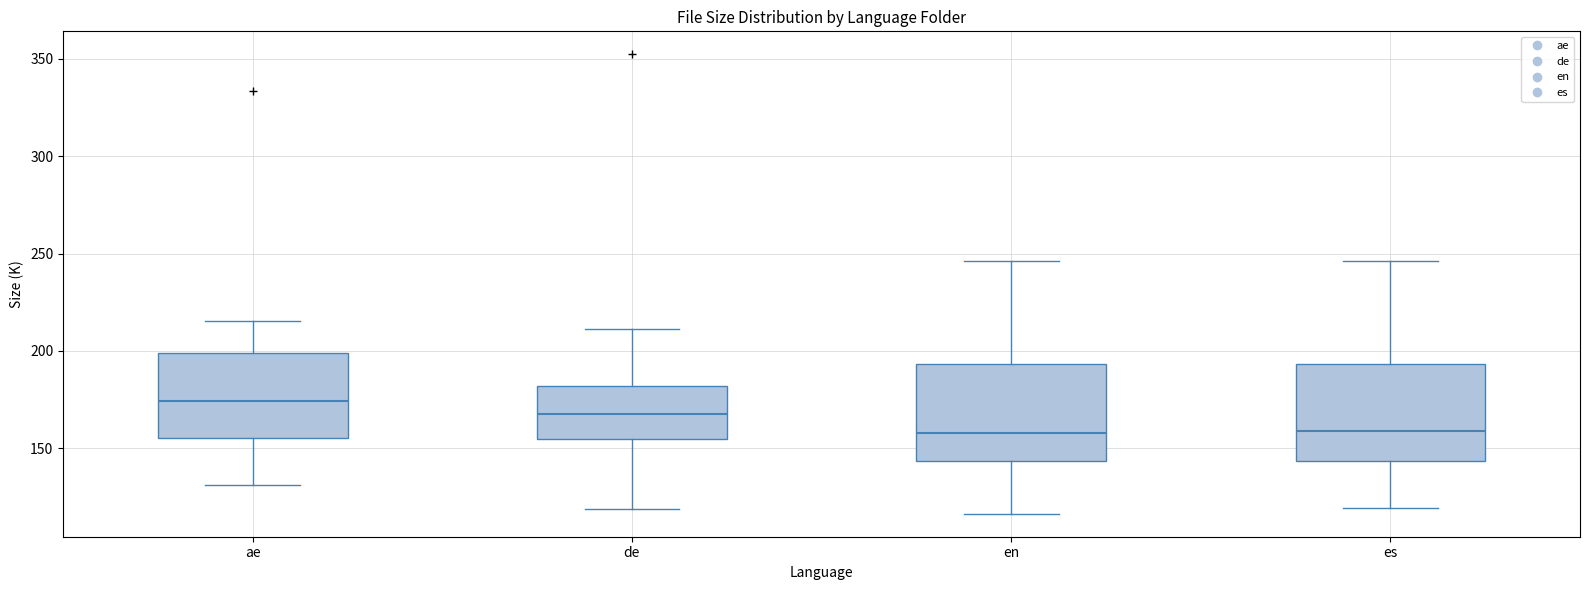

Where is the lower edge of the box for ae on the y-axis? The values are not printed on the chart, so give them approximately, as read against the axis.

155